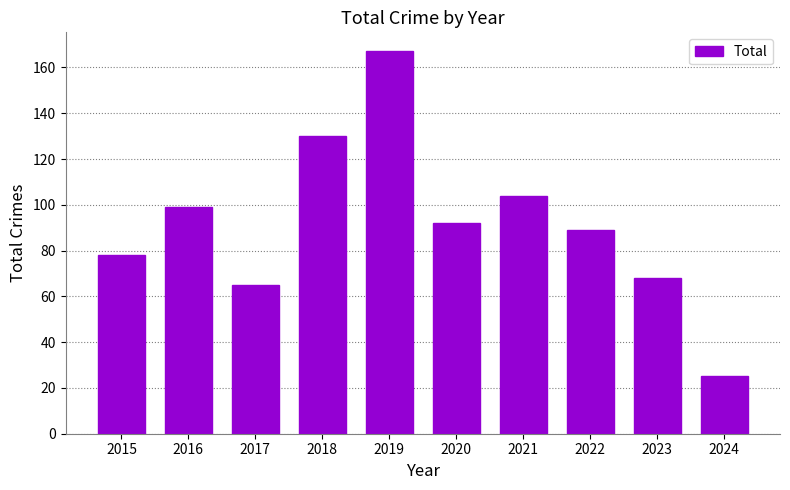

The value at 2022 is 46. True or false?

False